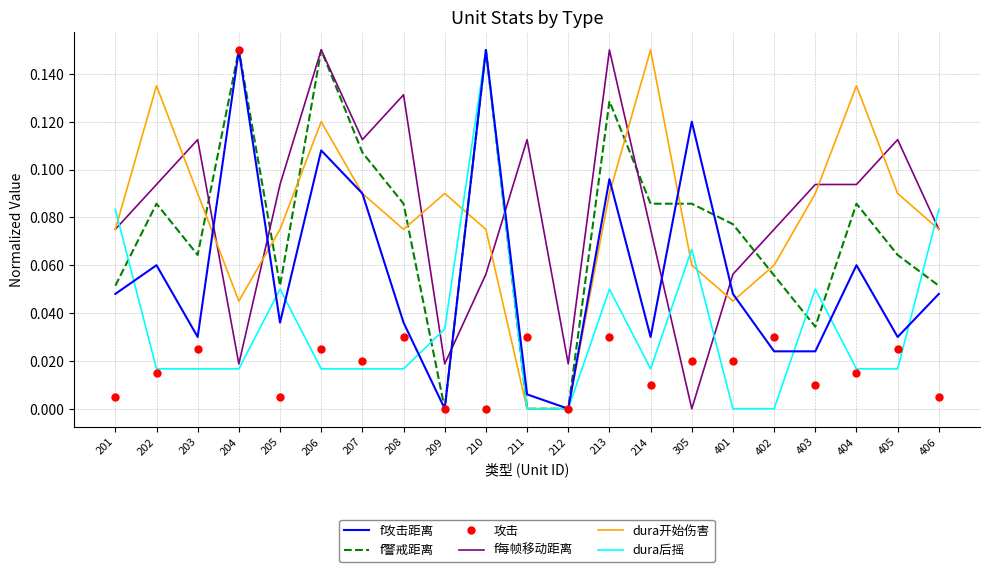

Between 202 and 209, which series saw the biggest shift?

f警戒距离